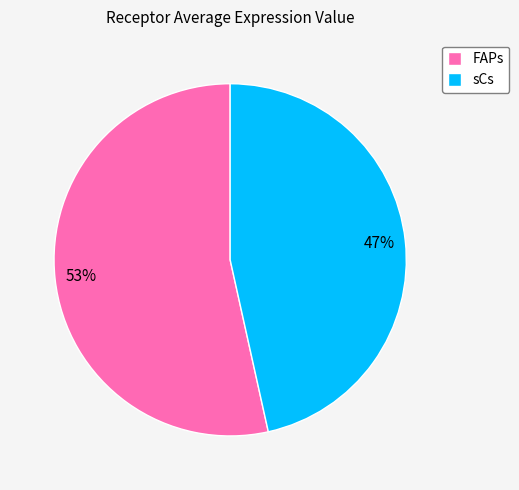

Which category has the biggest portion of the pie?

FAPs